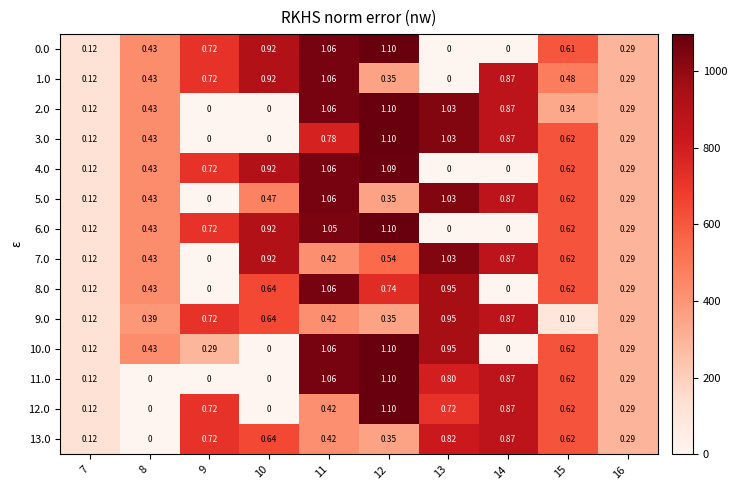

Count the number of data series in this chart.

14